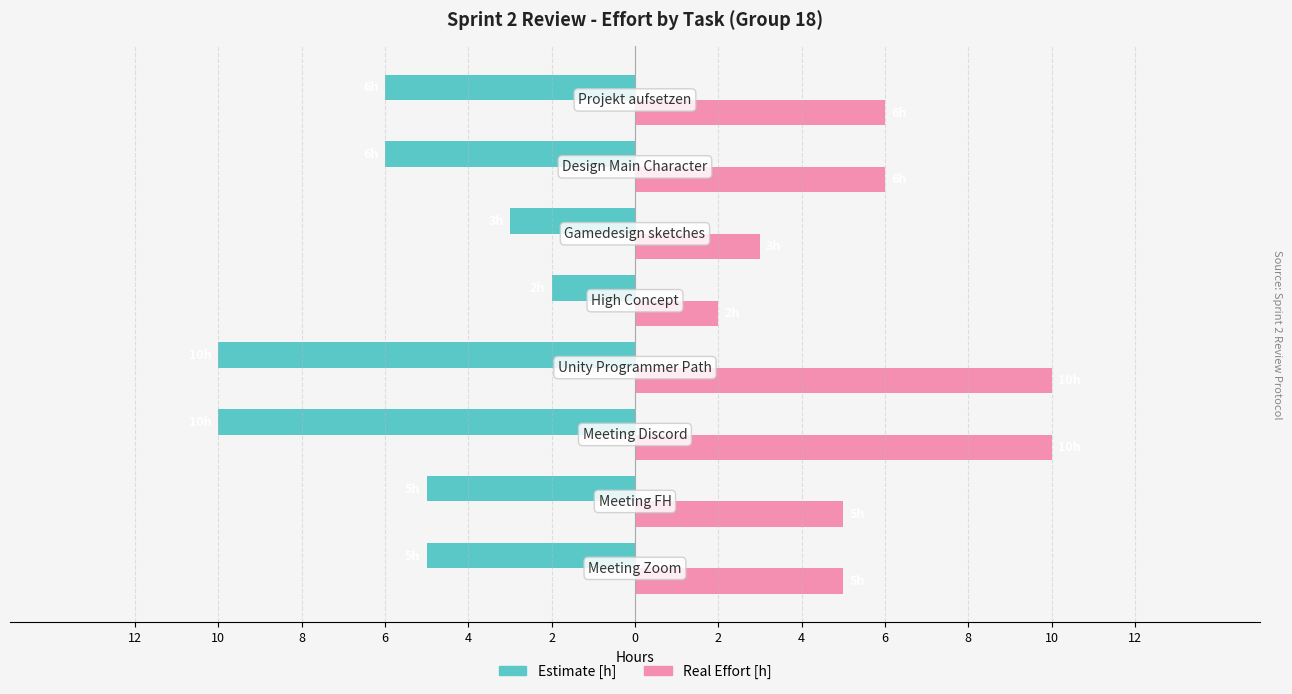

What are all the series names shown in the legend?

Estimate [h], Real Effort [h]